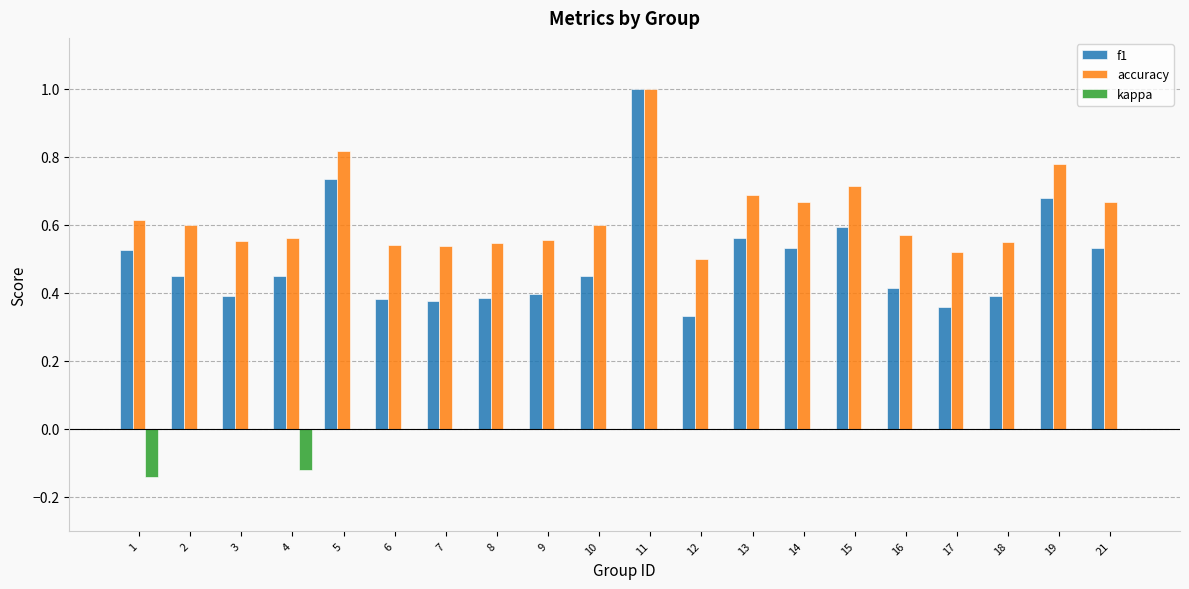

True or false: accuracy has a value of 0.3 at 15.

False